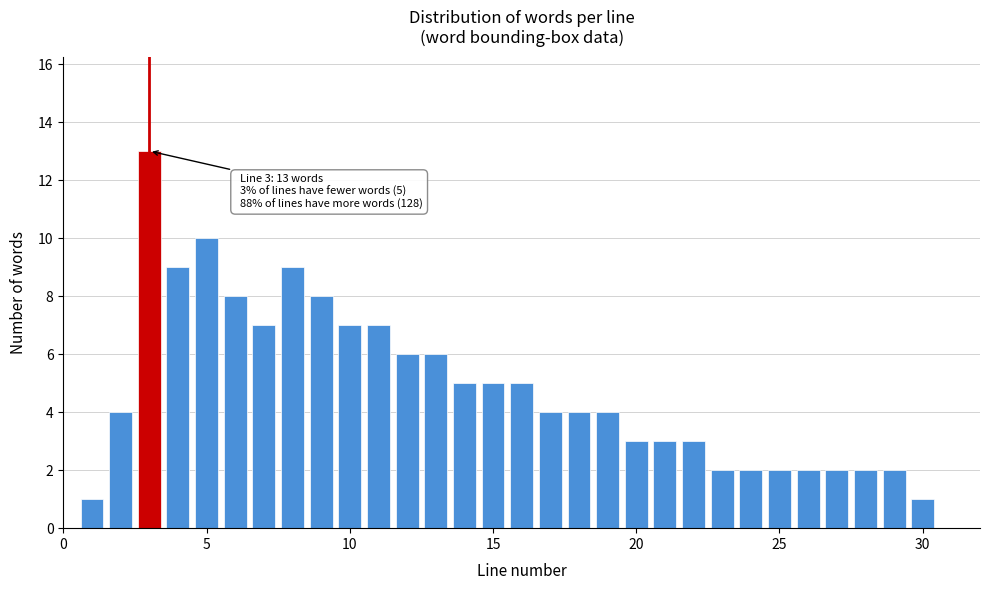

Around what value on the x-axis is the tallest bar? Give the approximate position of its centre, as read against the axis.

3.0